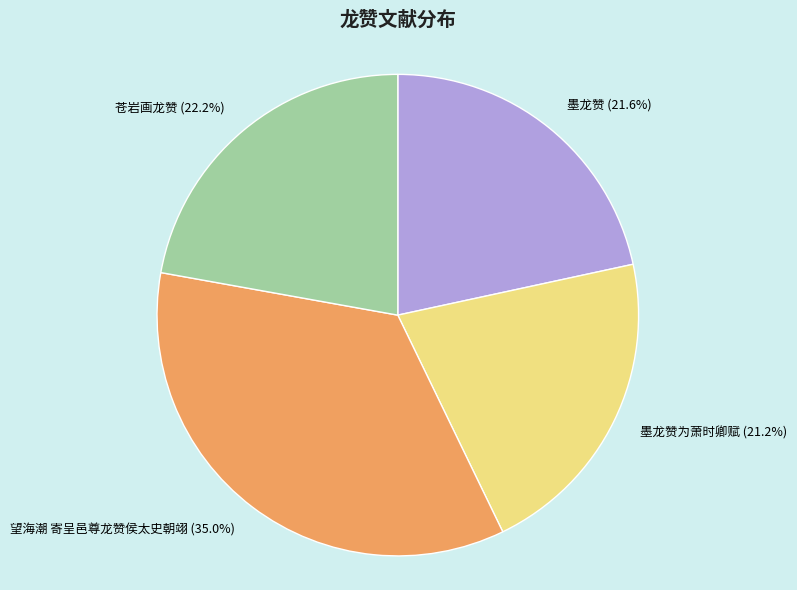

Which slice is the largest?

望海潮 寄呈邑尊龙赞侯太史朝翊